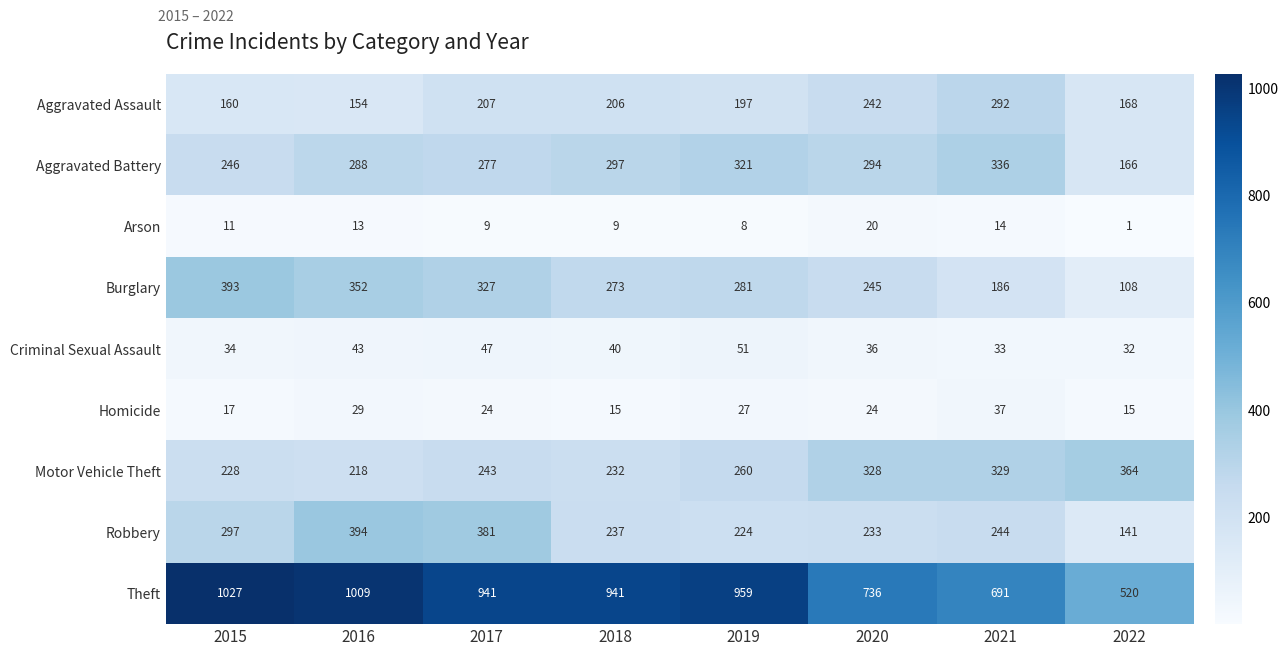

Which category has the lowest value across all series?

2022